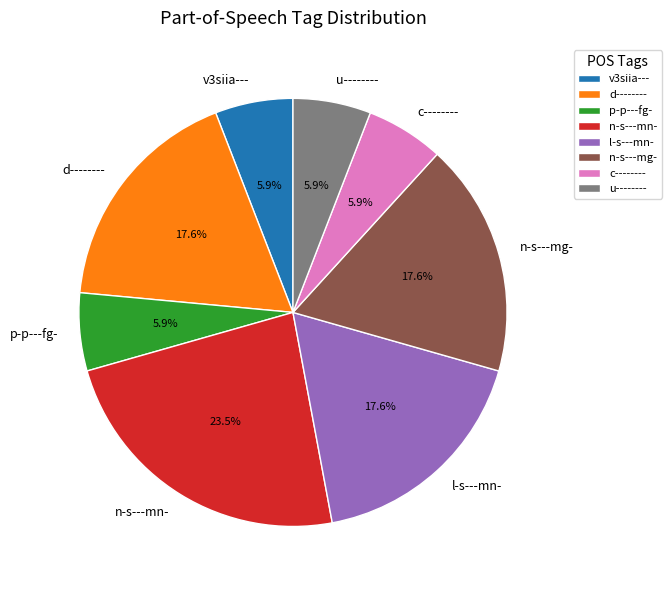

To the nearest percent, what is the average slice percentage?

12%